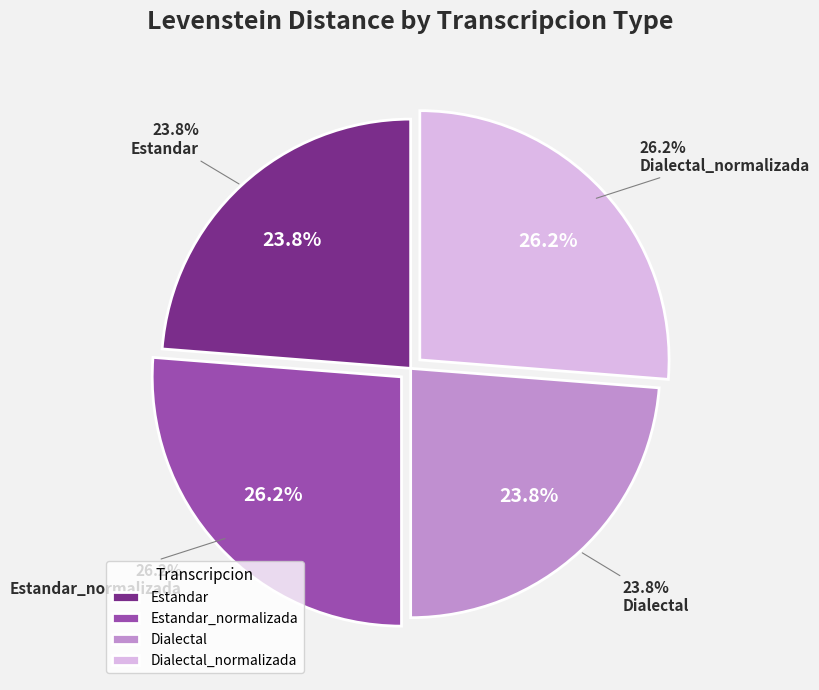

True or false: Dialectal accounts for 30% of the total.

False